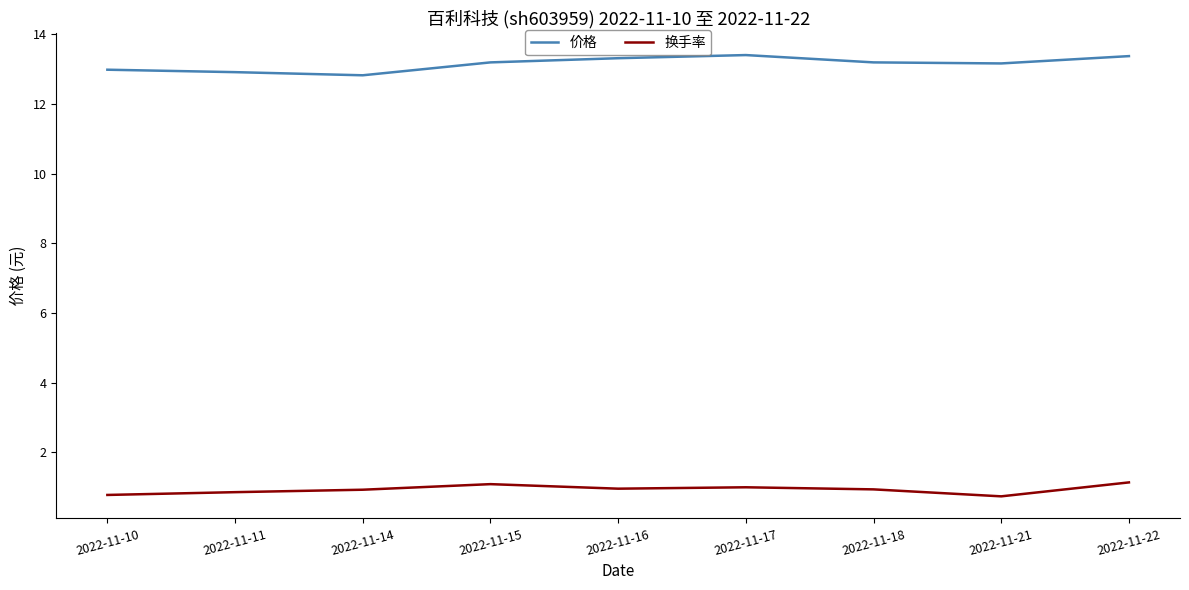

What is the sum of all 换手率 values?

8.4